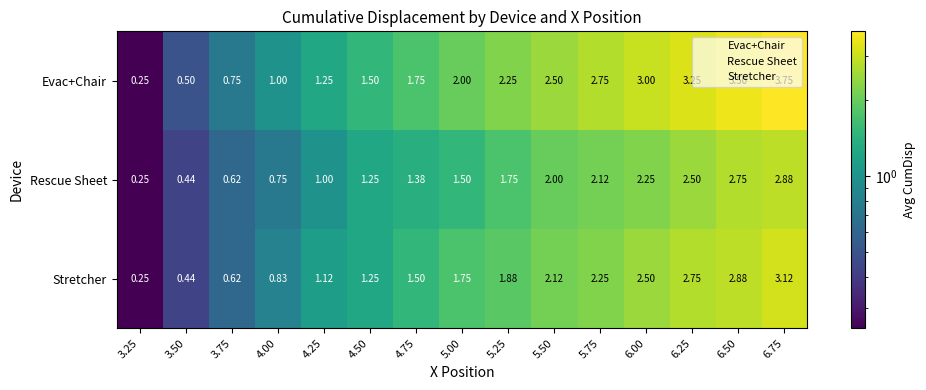

Between 3.25 and 5.50, which series saw the biggest shift?

Evac+Chair